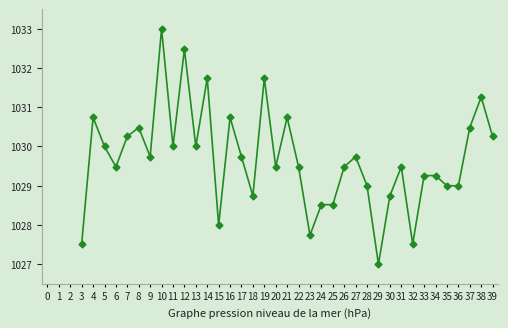

What is the average value?

1029.7